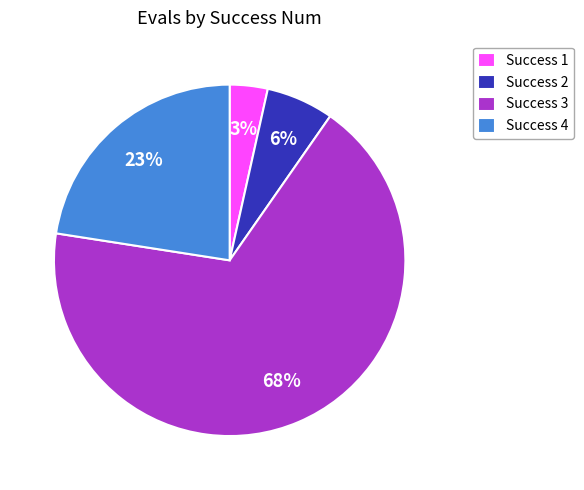

Approximately how many times larger is the value at Success 2 compared to Success 4?

0.3